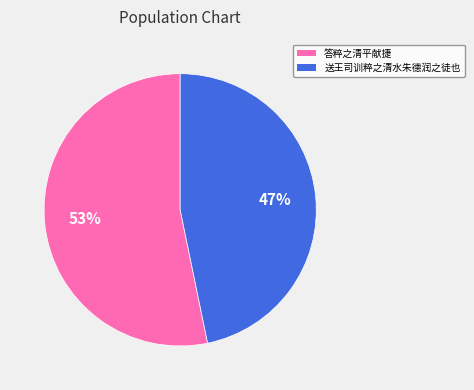

Which category has the smallest portion of the pie?

送王司训粹之清水朱德润之徒也